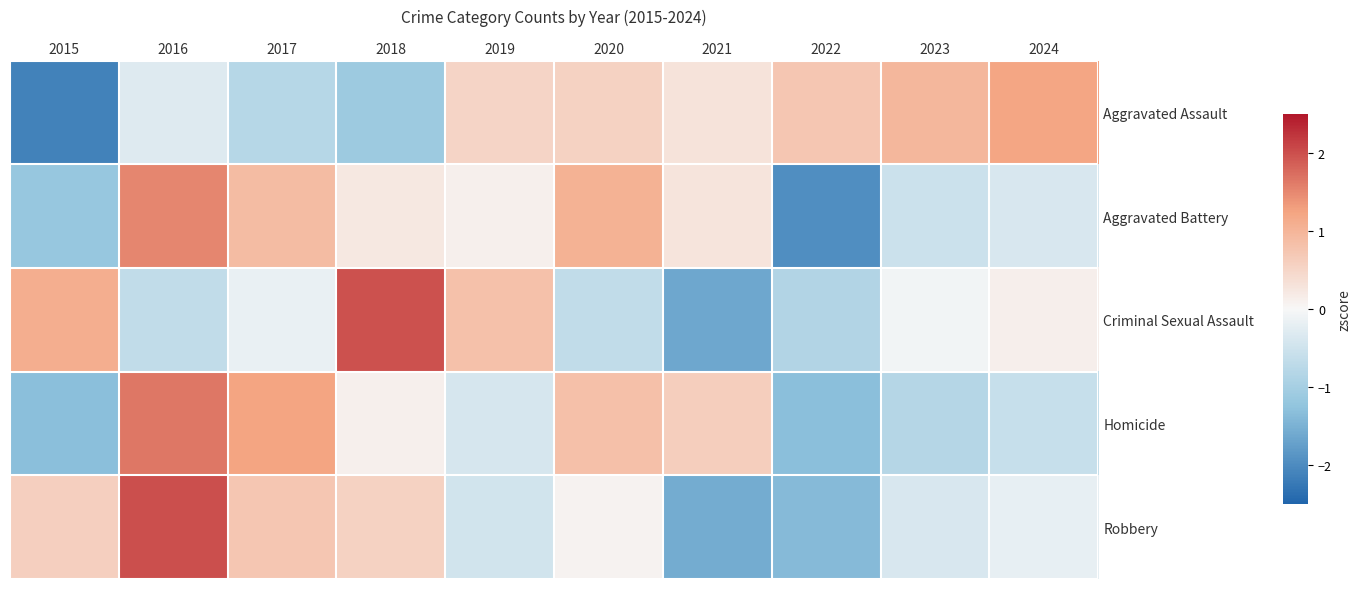

Between 2018 and 2016, which is larger?

2016